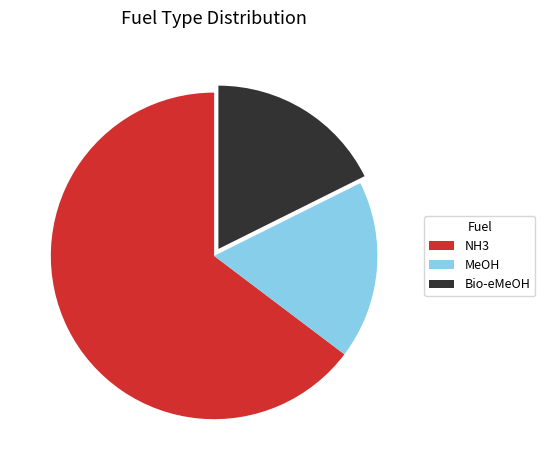

Combined, do NH3 and Bio-eMeOH account for over 50%?

Yes